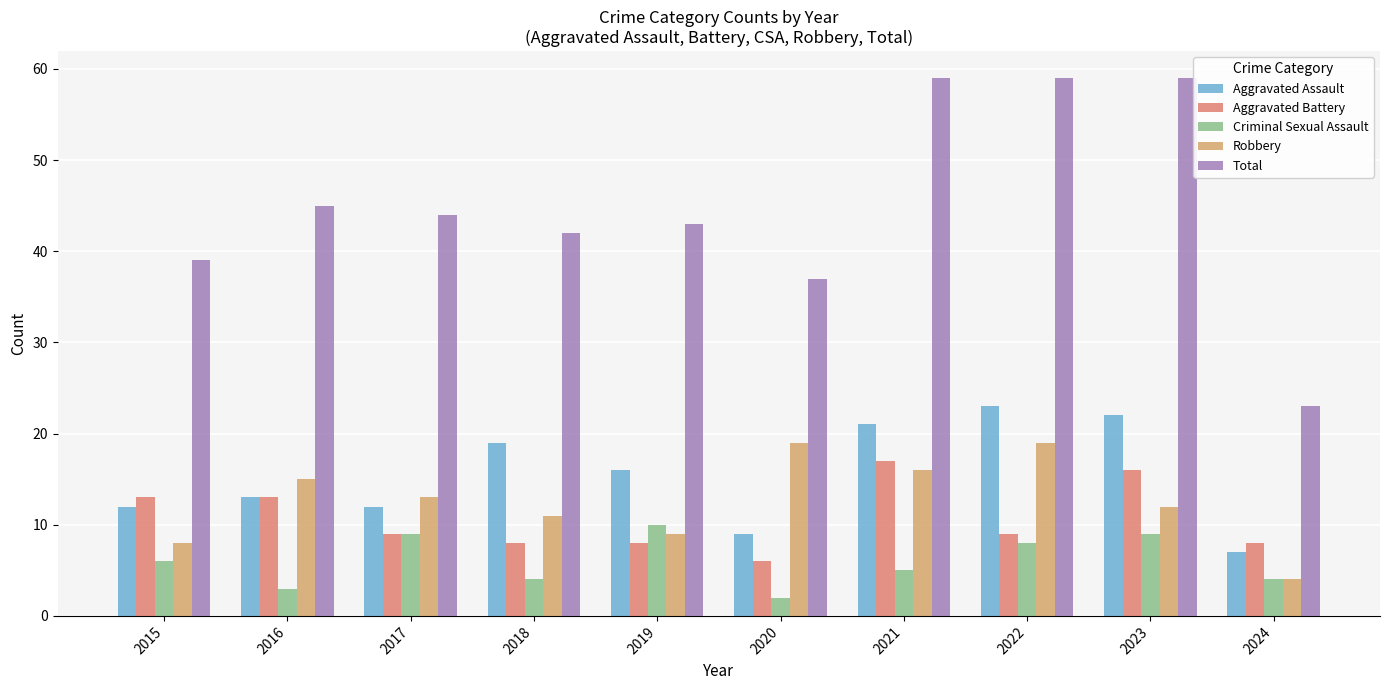

What is the total value across all series at 2020?

73